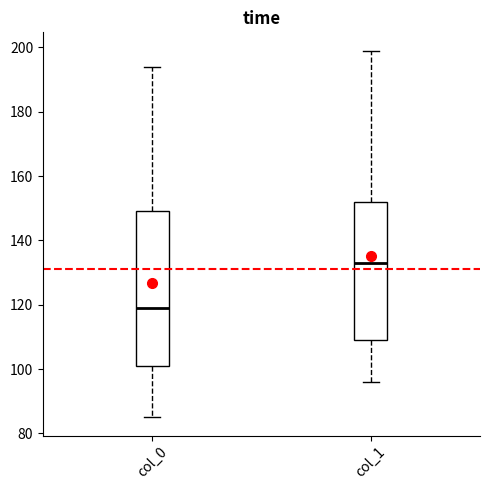

Where is the upper edge of the box for col_0 on the y-axis? The values are not printed on the chart, so give them approximately, as read against the axis.

150